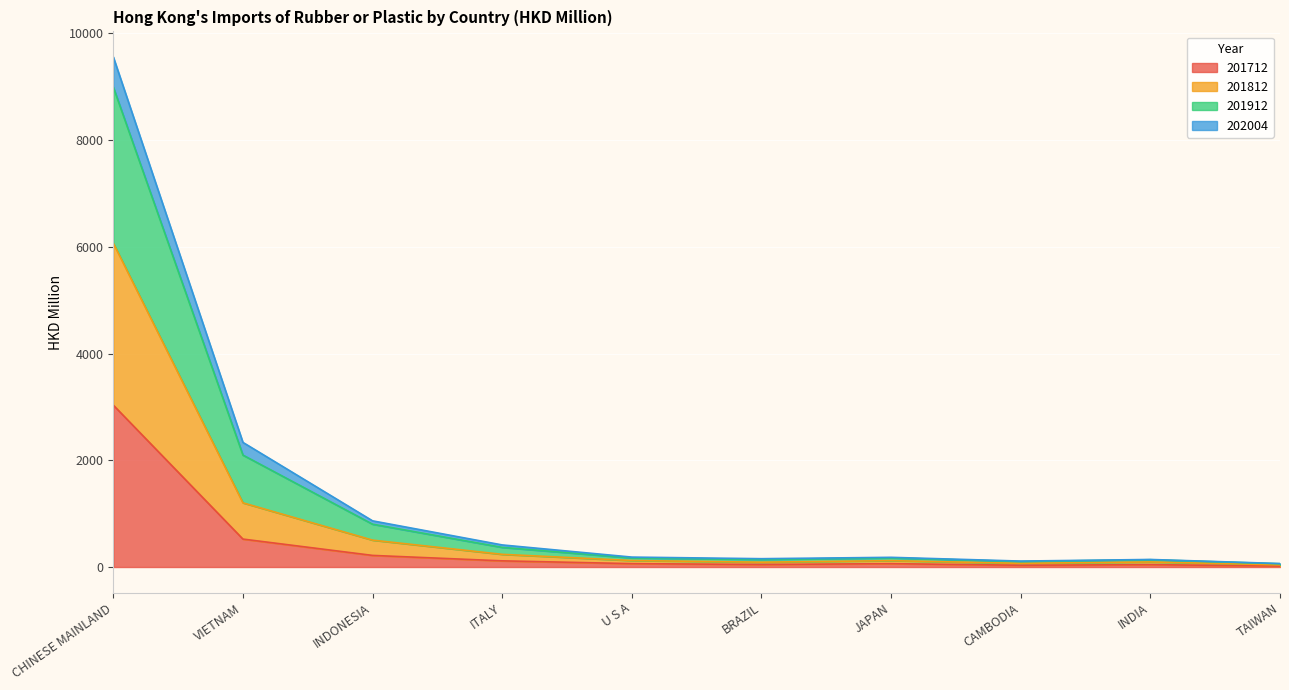

What are all the series names shown in the legend?

201712, 201812, 201912, 202004